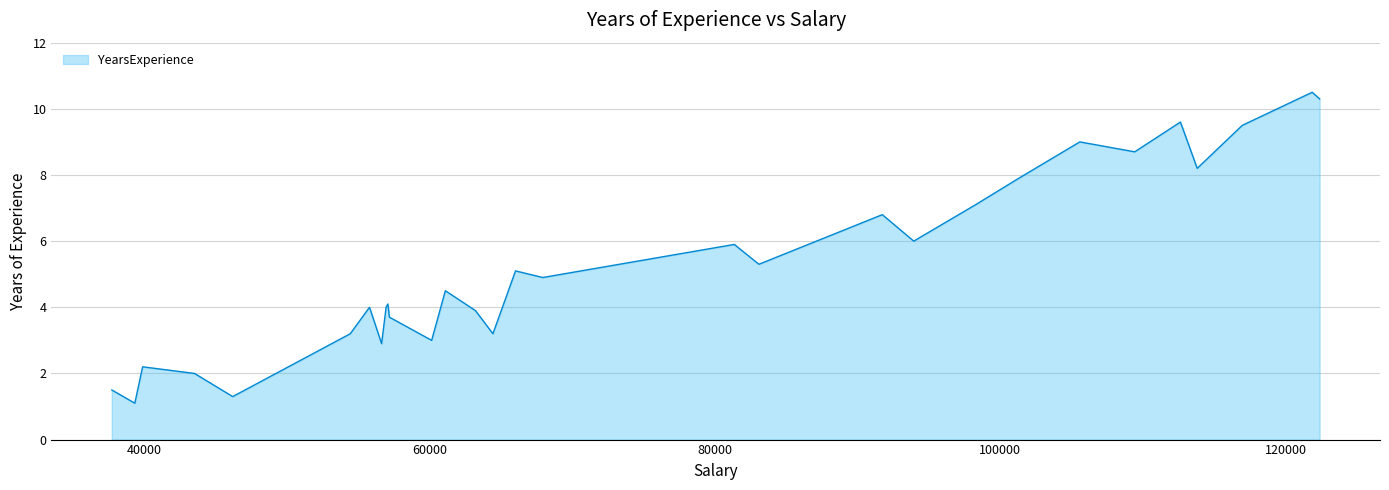

What is the difference between the maximum and minimum values?

9.4